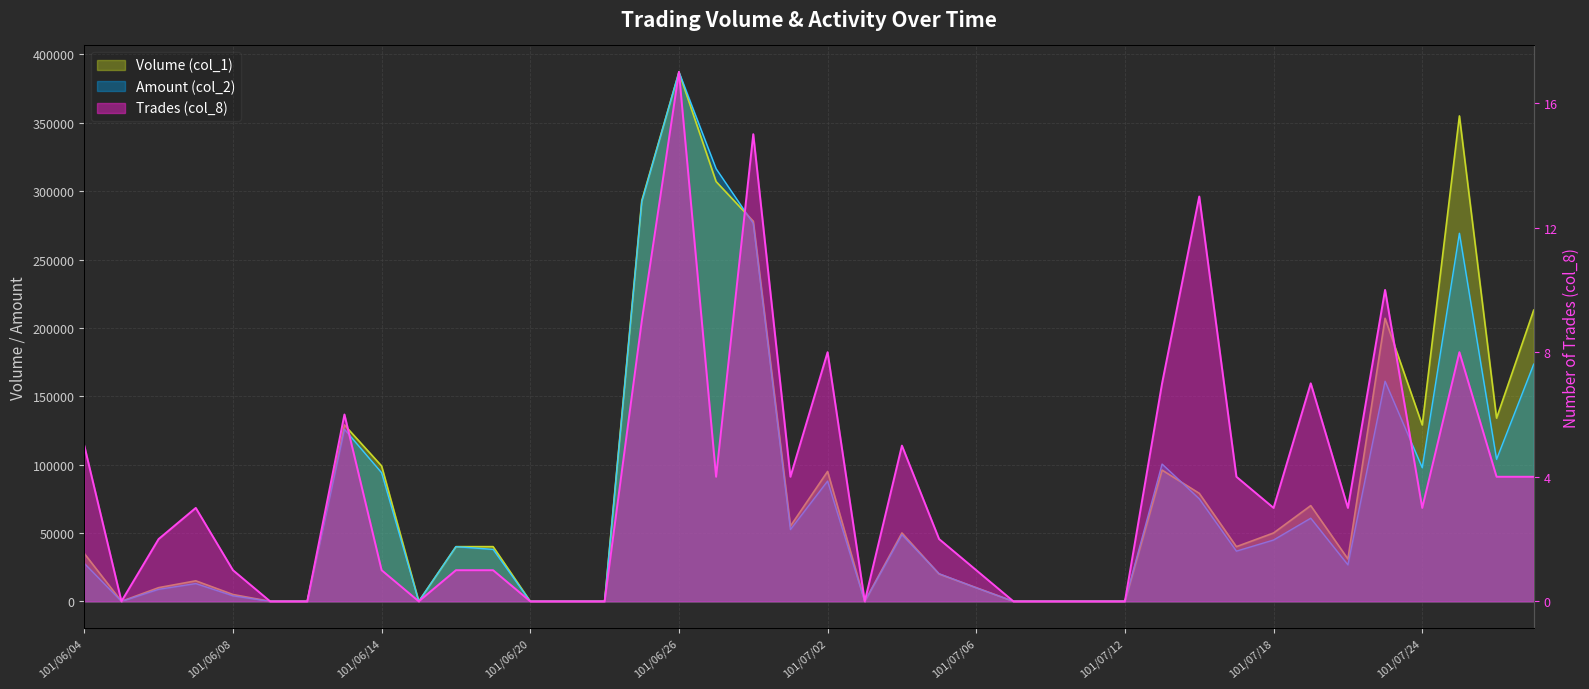

True or false: Trades (col_8) and Volume (col_1) intersect in this chart.

False